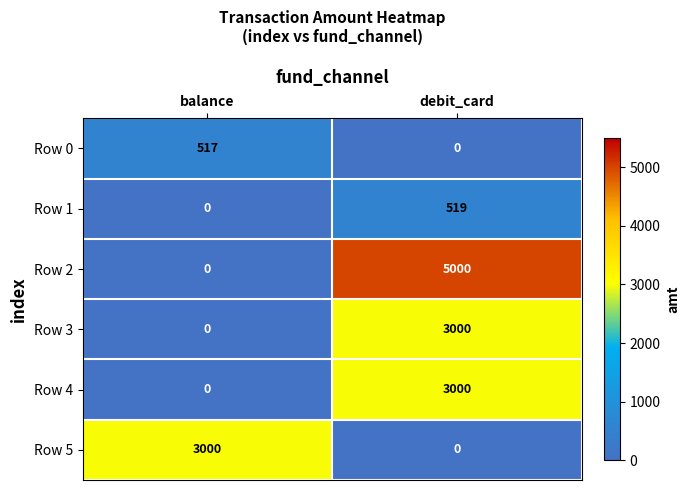

What is the maximum value shown in the chart?

5000